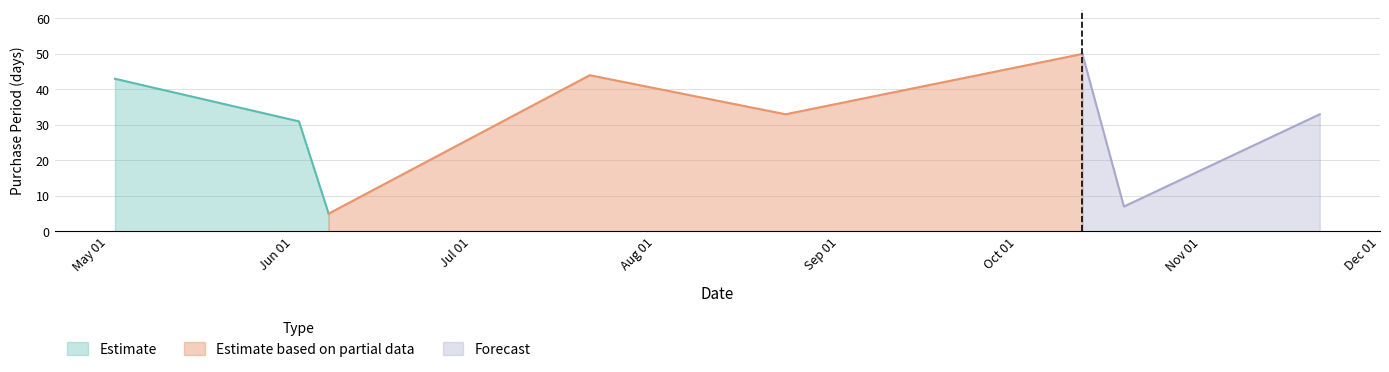

Rank the categories by value from highest to lowest.

2017-10-12, 2017-07-21, 2017-05-02, 2017-08-23, 2017-11-21, 2017-06-02, 2017-10-19, 2017-06-07